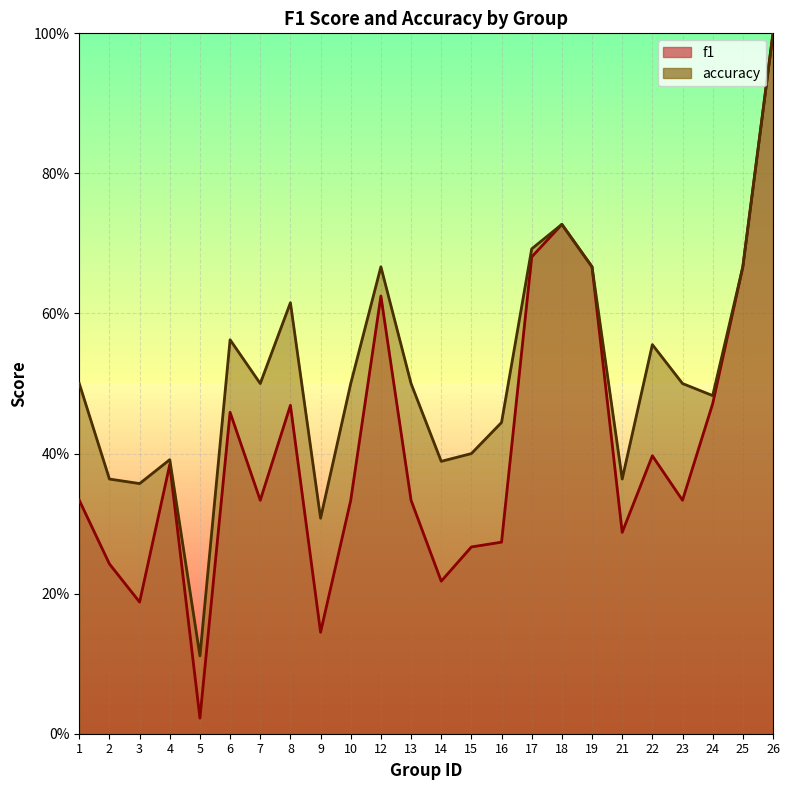

What is the greatest value displayed?

1.0